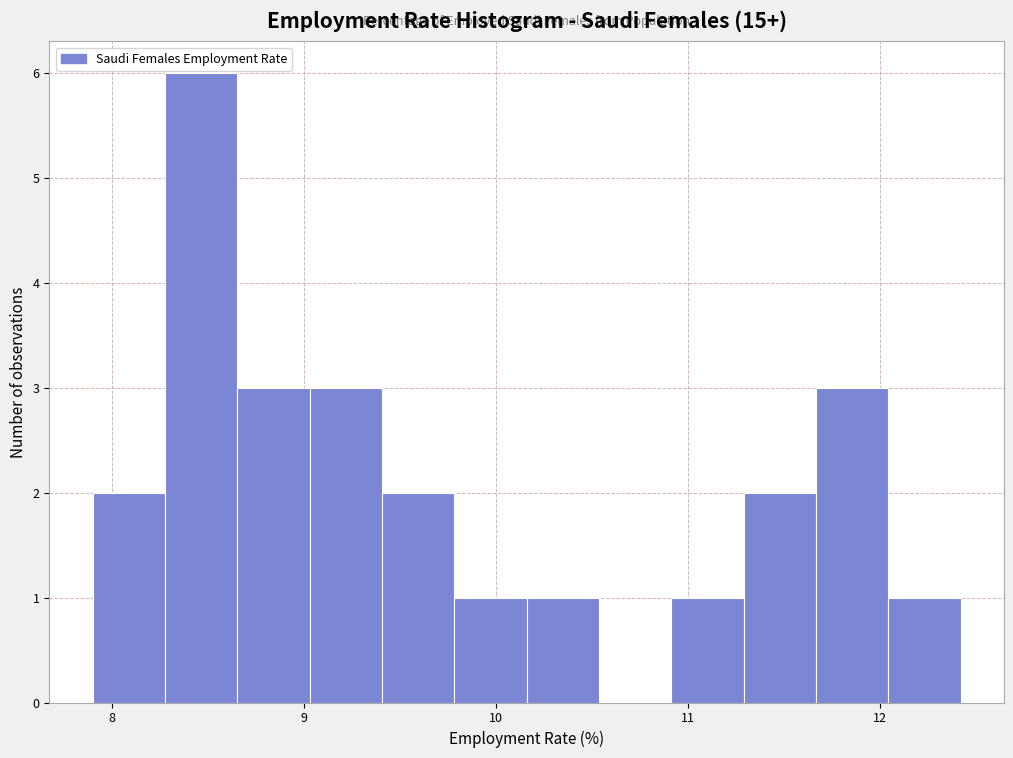

Around what value on the x-axis is the tallest bar? Give the approximate position of its centre, as read against the axis.

8.5